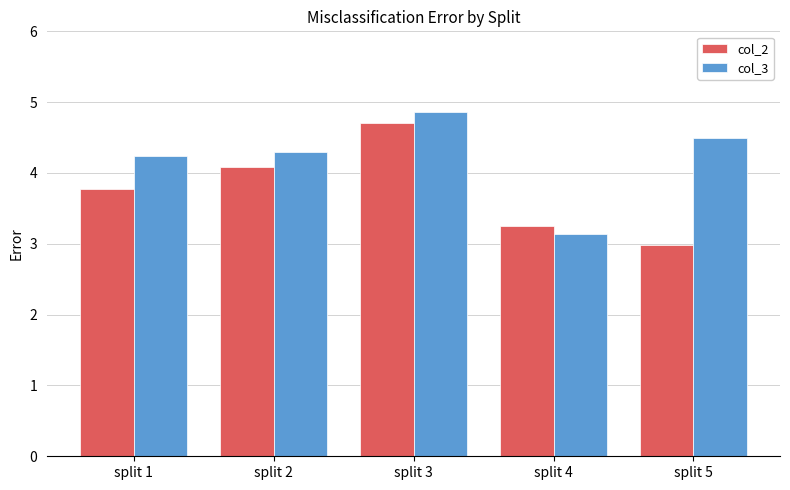

What is the maximum value shown in the chart?

4.9